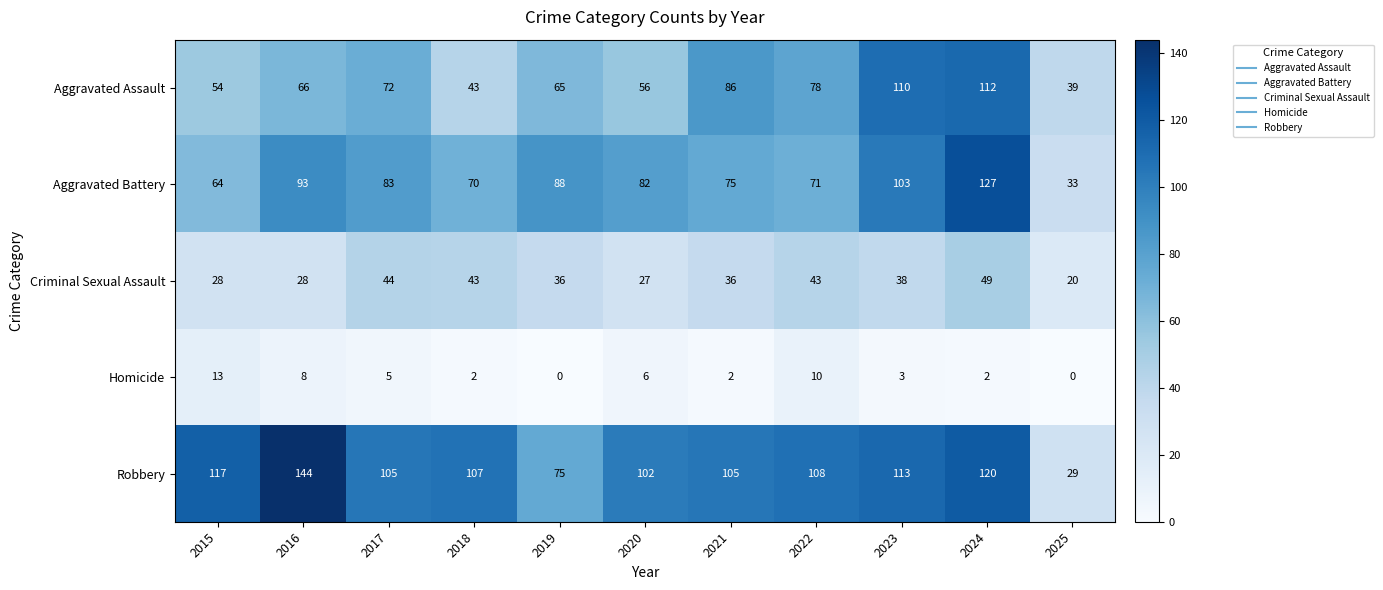

List the series in order of their peak value, lowest first.

Homicide, Criminal Sexual Assault, Aggravated Assault, Aggravated Battery, Robbery